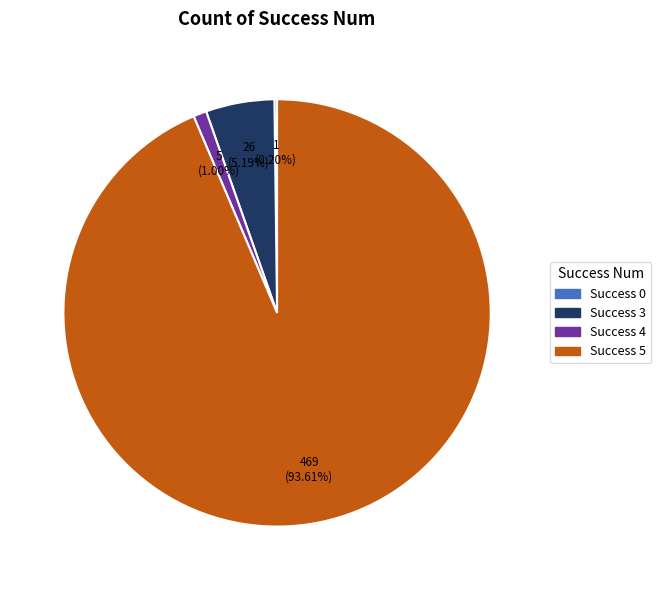

What is the largest slice in the pie chart?

Success 5